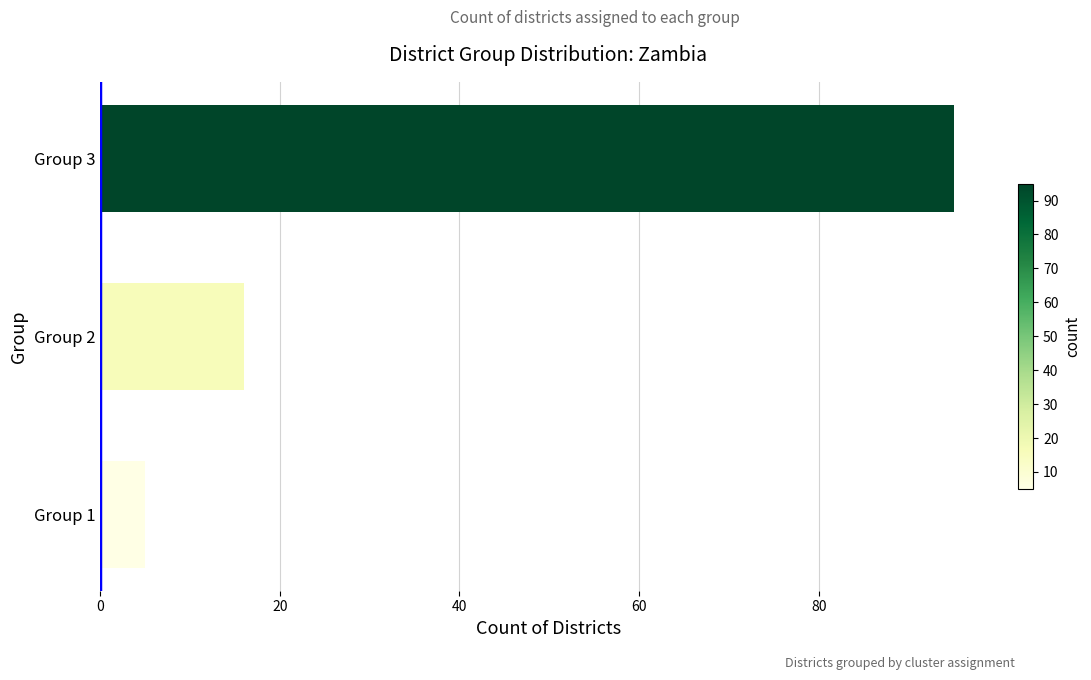

Reading top to bottom, list all the values displayed in this chart.

Group 3=95	Group 2=16	Group 1=5